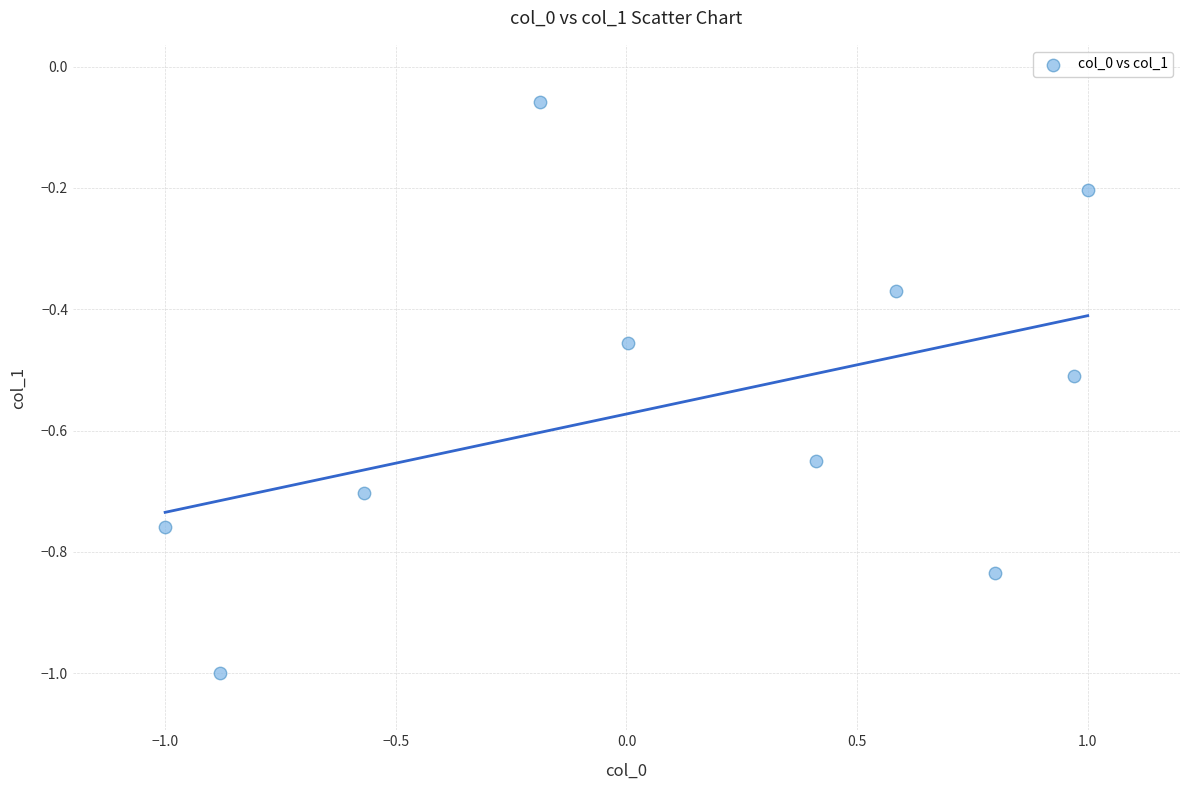

What is the range of X values (max minus min)?

2.0